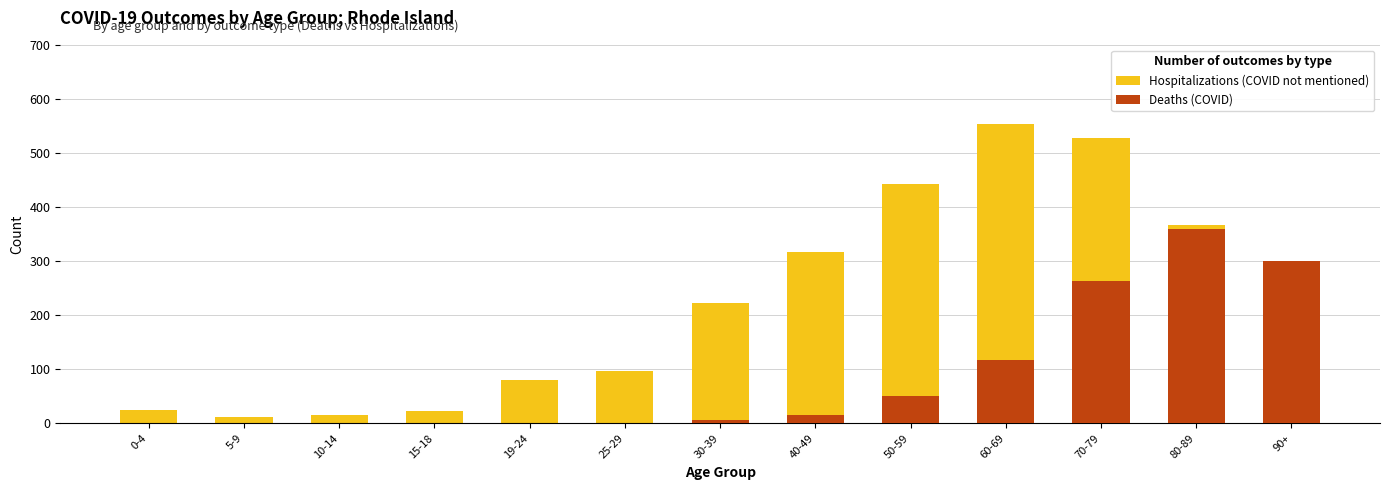

Which category has the highest value across all series?

60-69